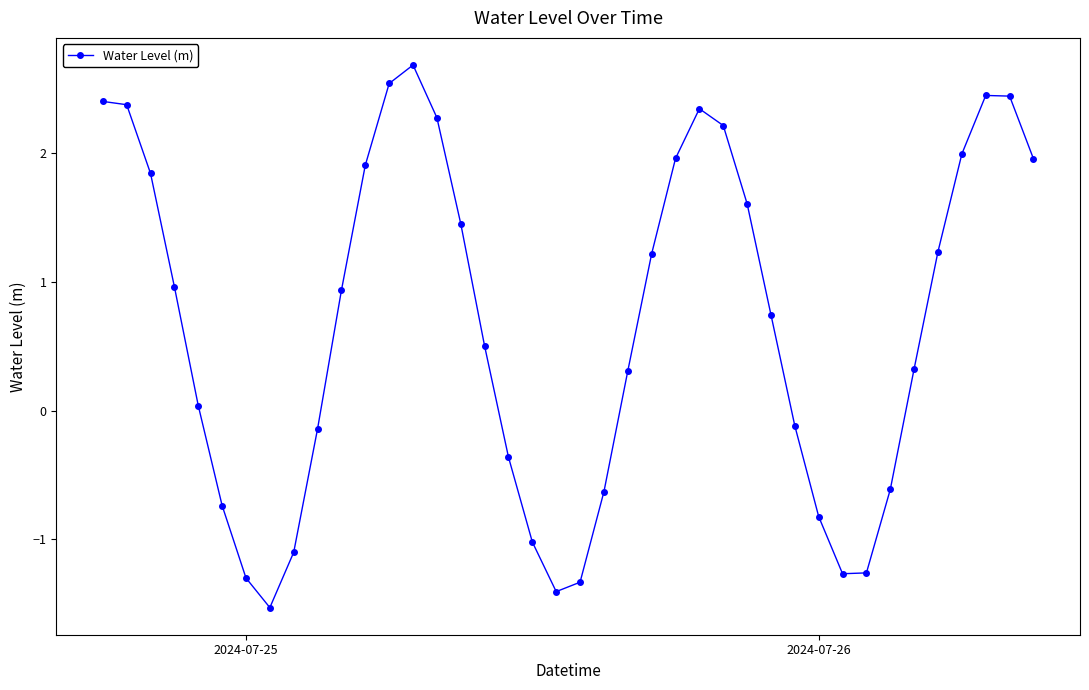

What is the sum of all values?

27.1